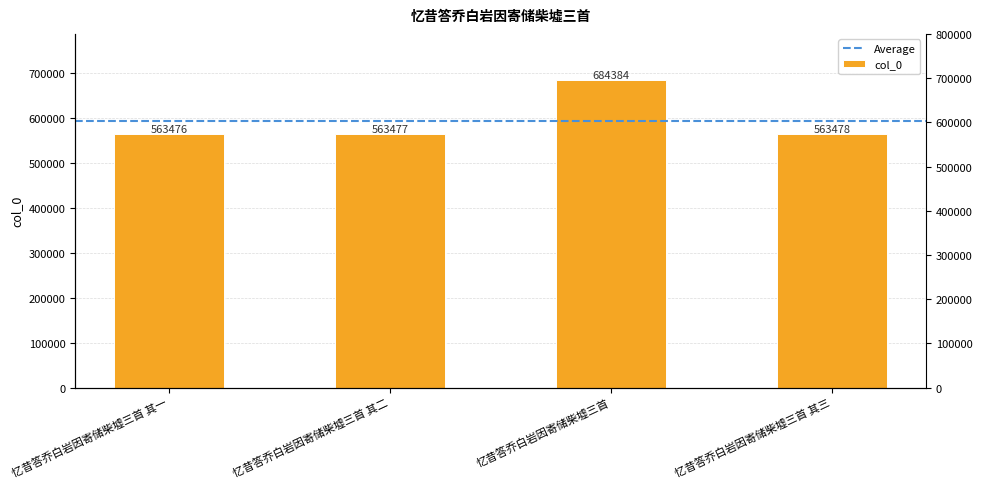

What is the difference between the maximum and second lowest values?

120907